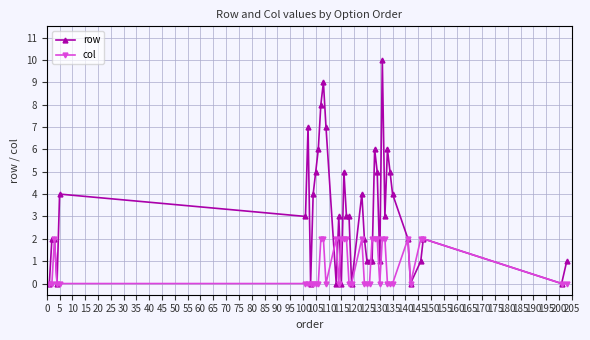

Which series has the largest range (max minus min)?

row